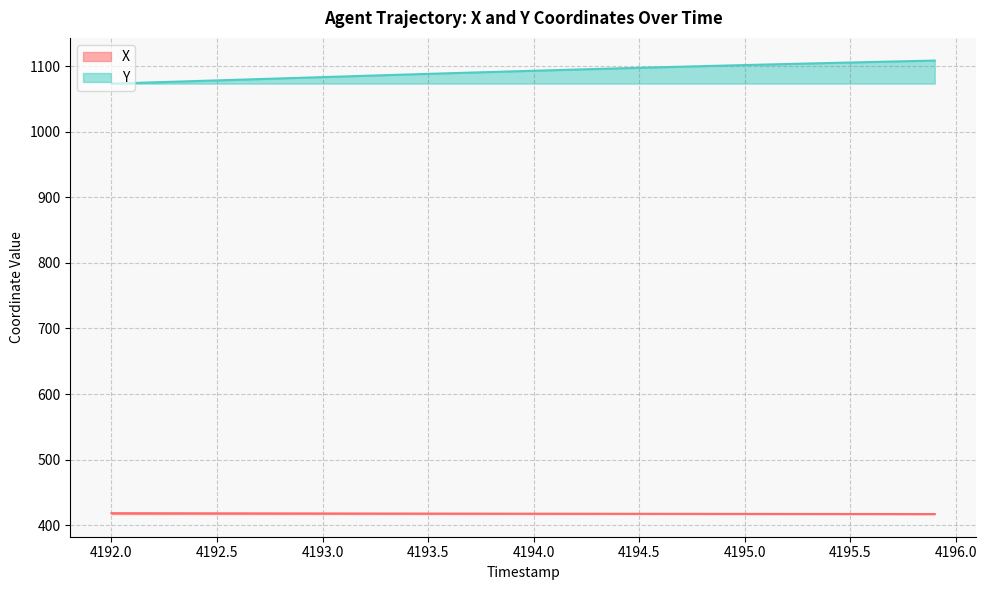

Rank the series by their average value, from lowest to highest.

X, Y